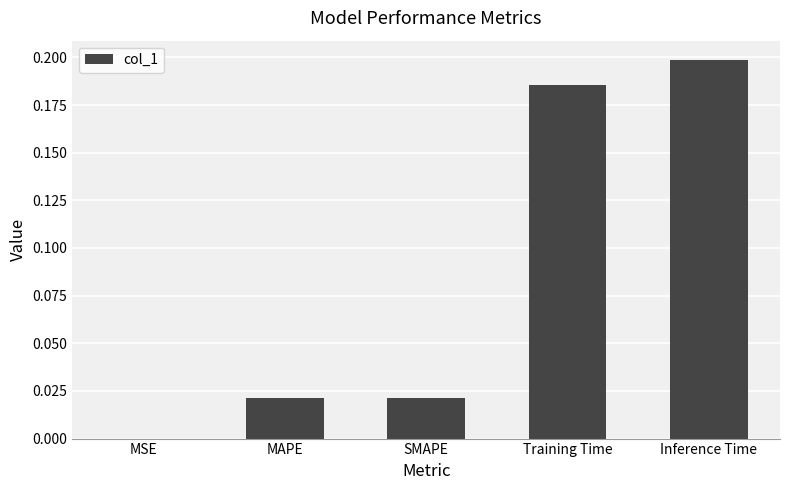

Between MSE and Inference Time, which is larger?

Inference Time